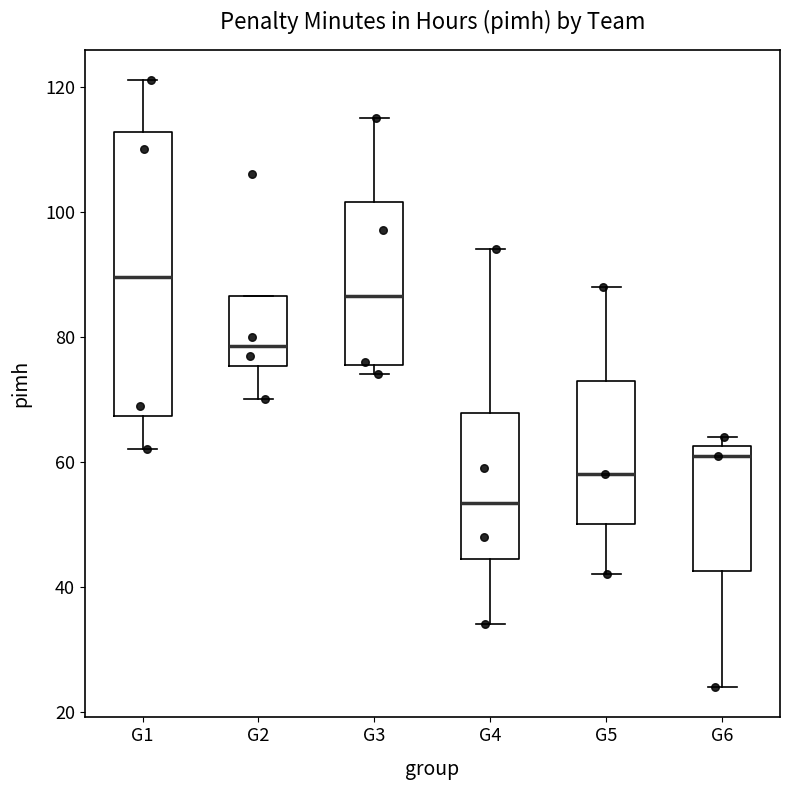

Where is the upper edge of the box for G3 on the y-axis? The values are not printed on the chart, so give them approximately, as read against the axis.

102